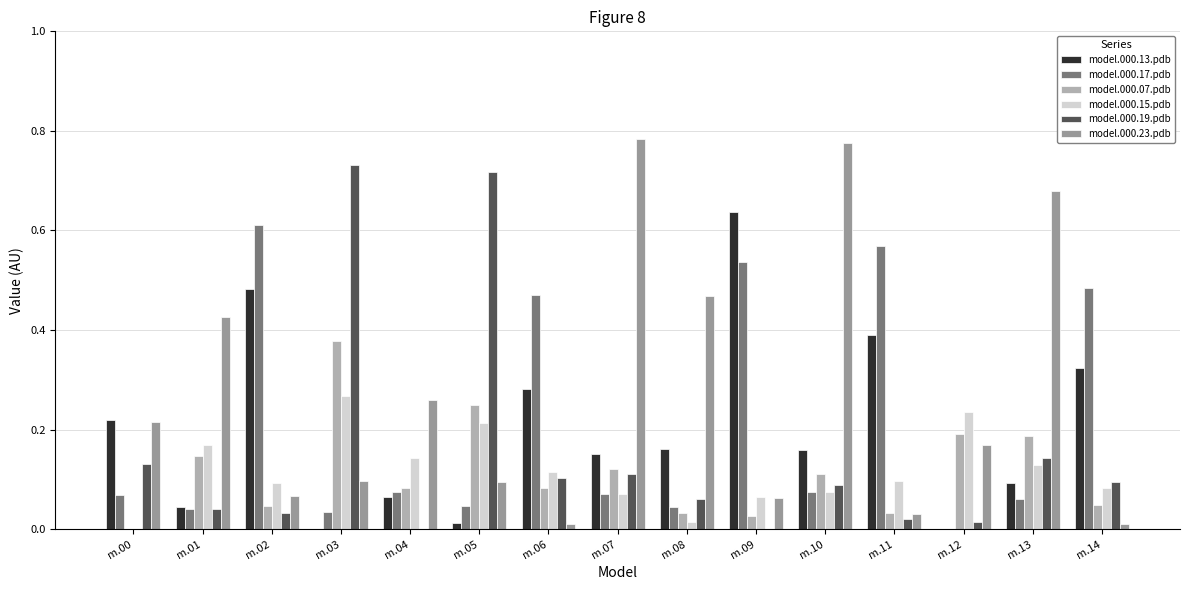

How many positive values does the model.000.17.pdb series have?

14